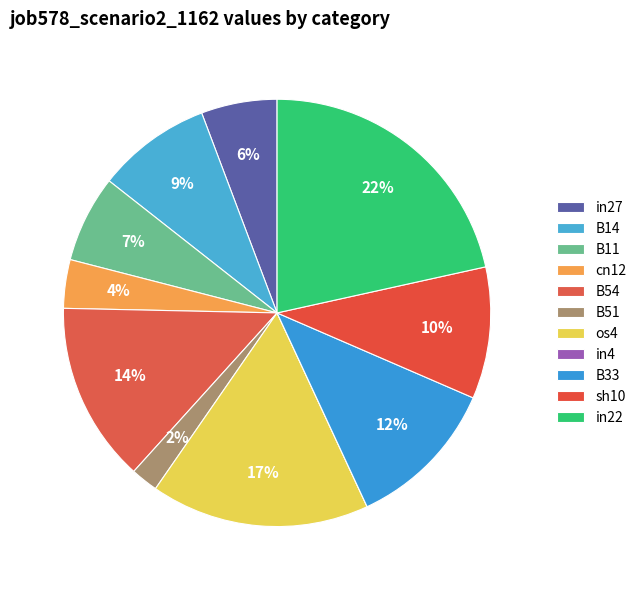

What percentage is the sh10 slice, to the nearest percent?

10%